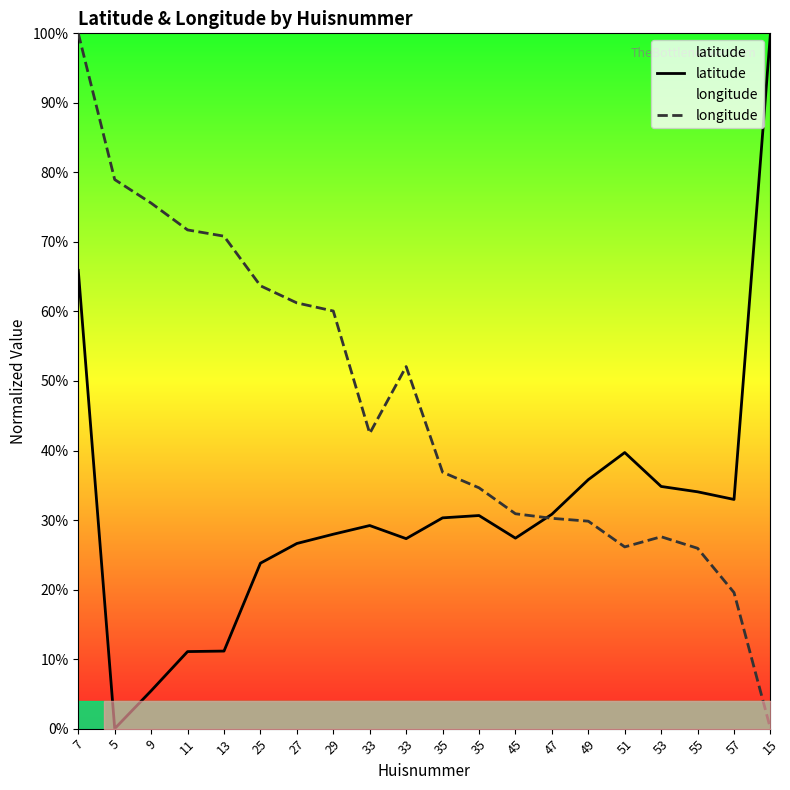

At how many categories does at least one series exceed 0?

20